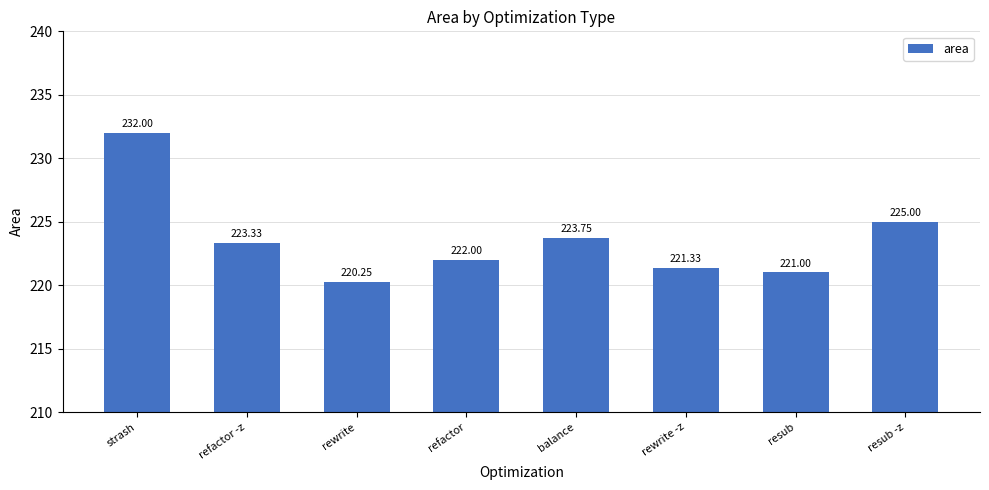

At which category does the chart reach its peak across all series?

strash